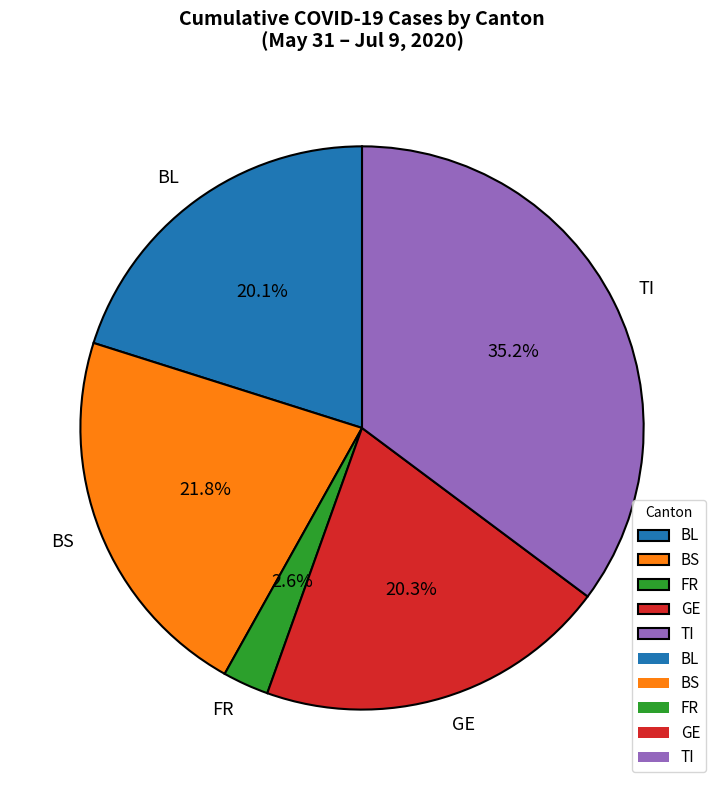

Is TI the majority of the pie?

No